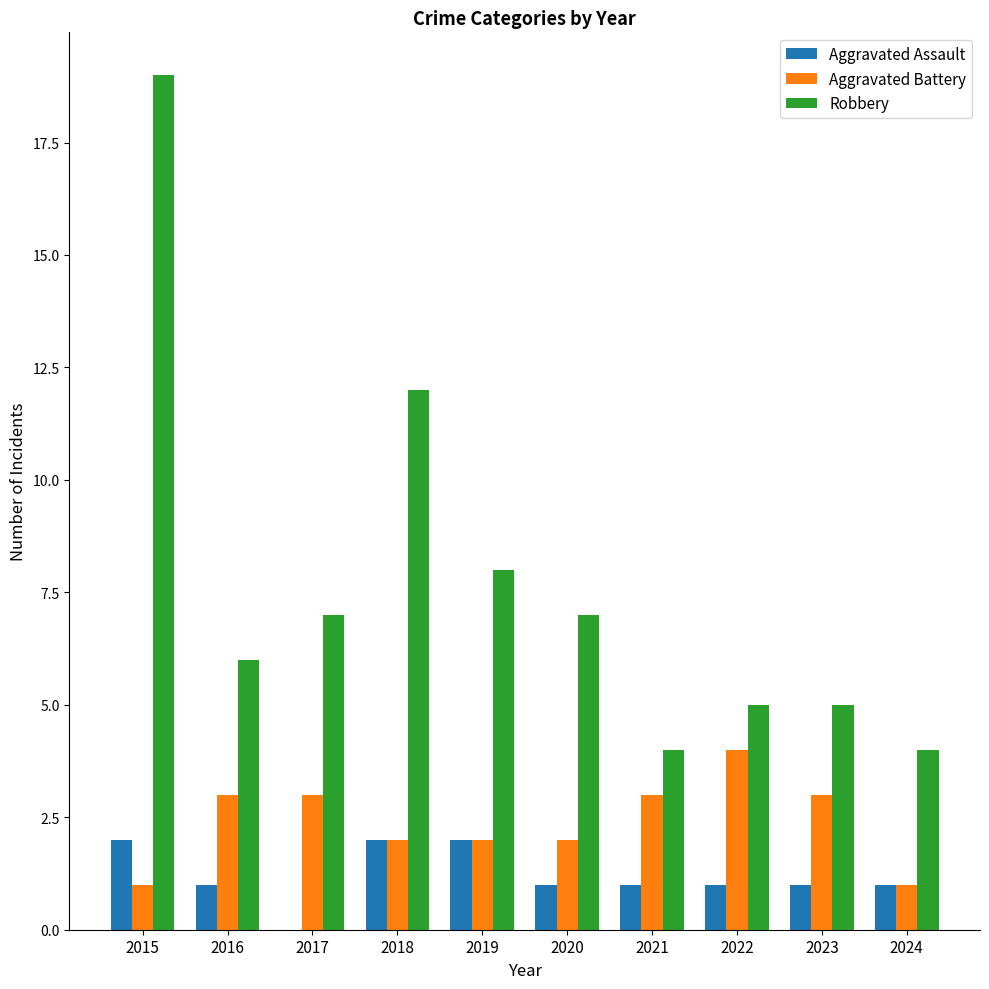

What is the spread (max minus min) of values at 2018?

10